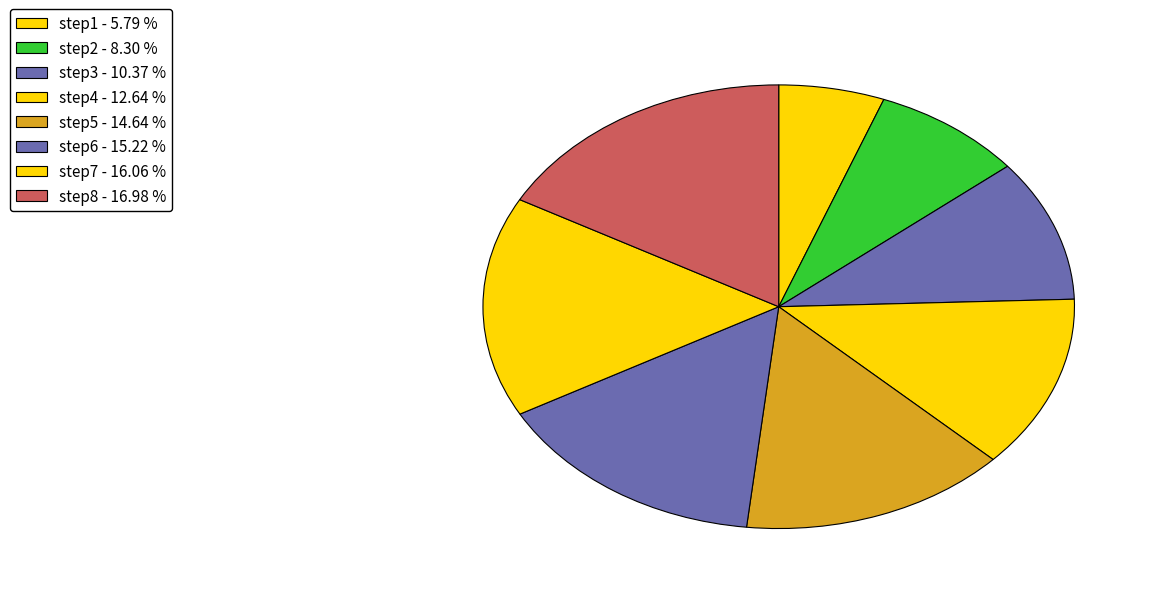

How many slices are in this pie chart?

8